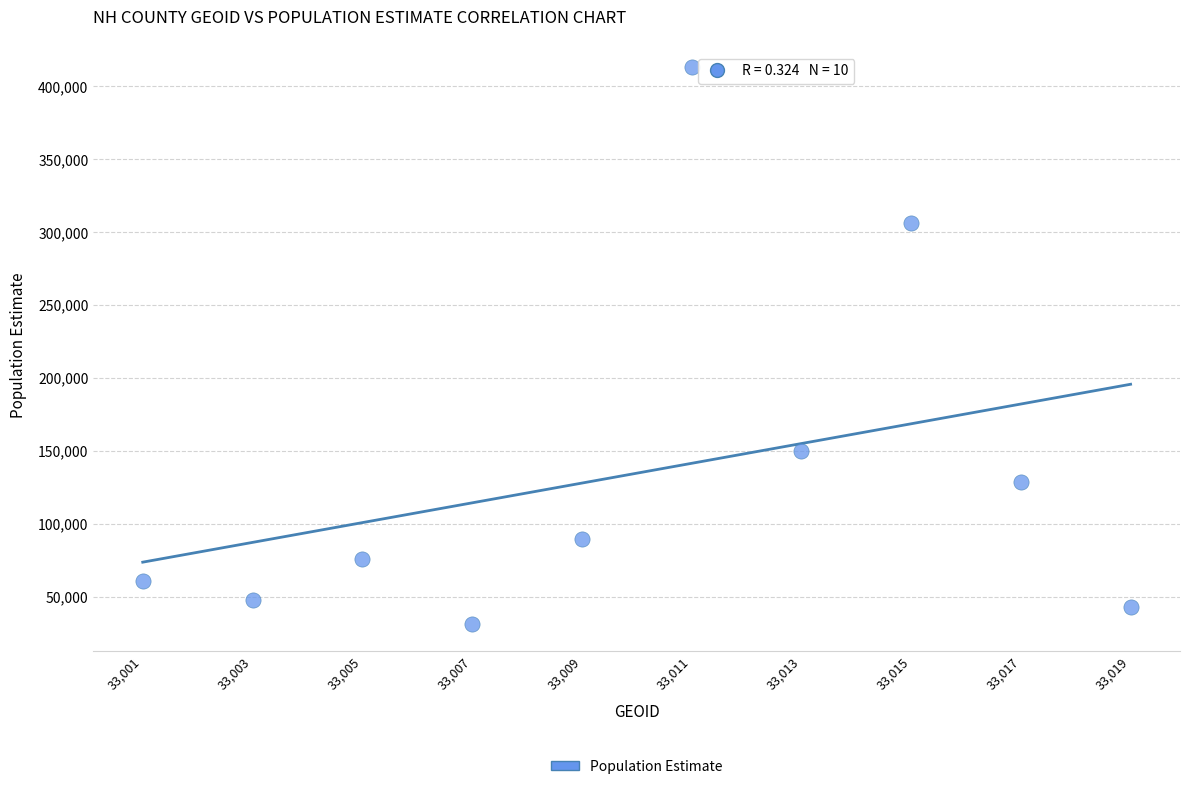

What is the range of X values (max minus min)?

18